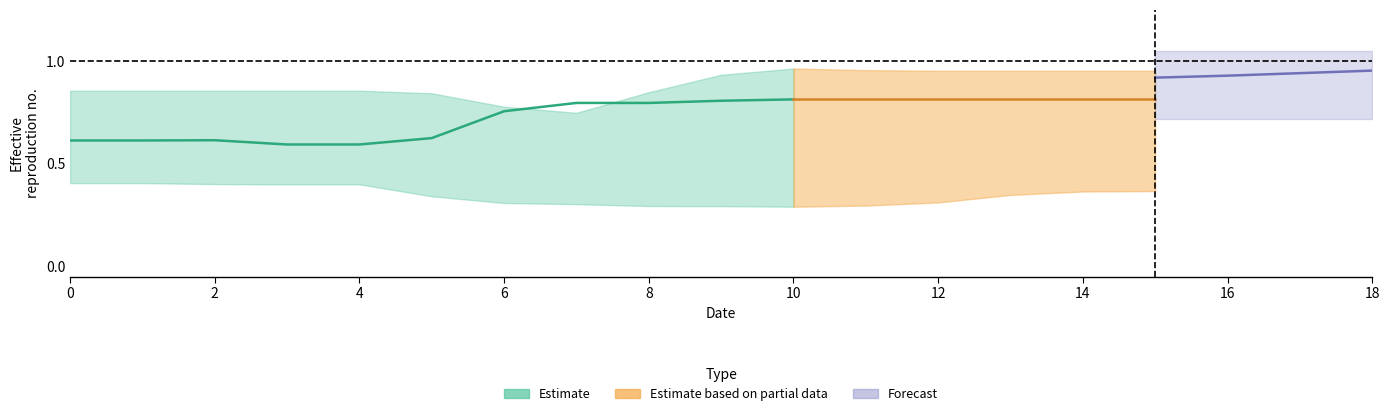

At how many categories does at least one series exceed 0?

19